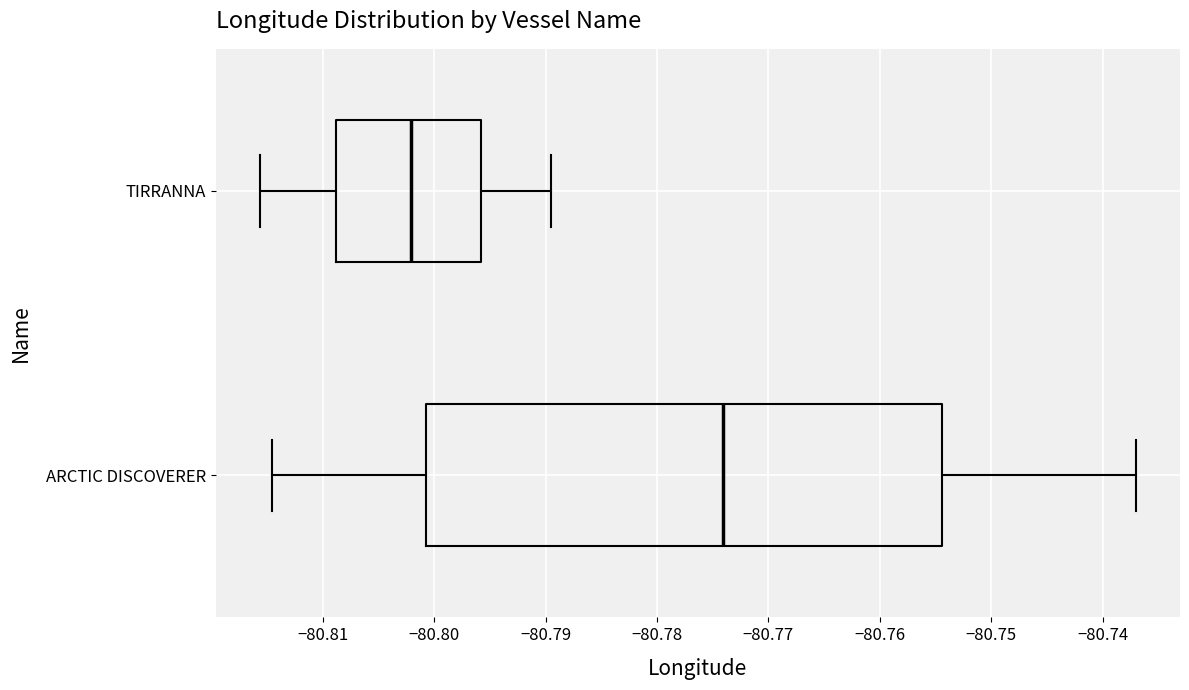

Comparing the boxes themselves (not the whiskers), which one is the widest?

ARCTIC DISCOVERER